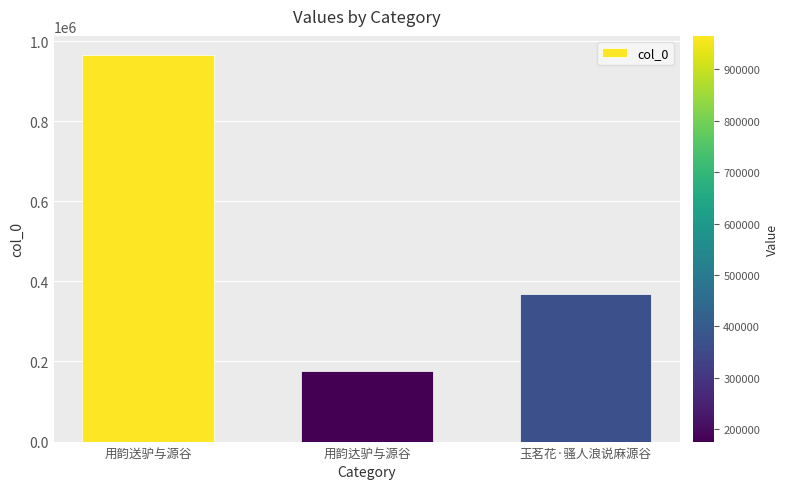

Does the chart contain any negative values?

No